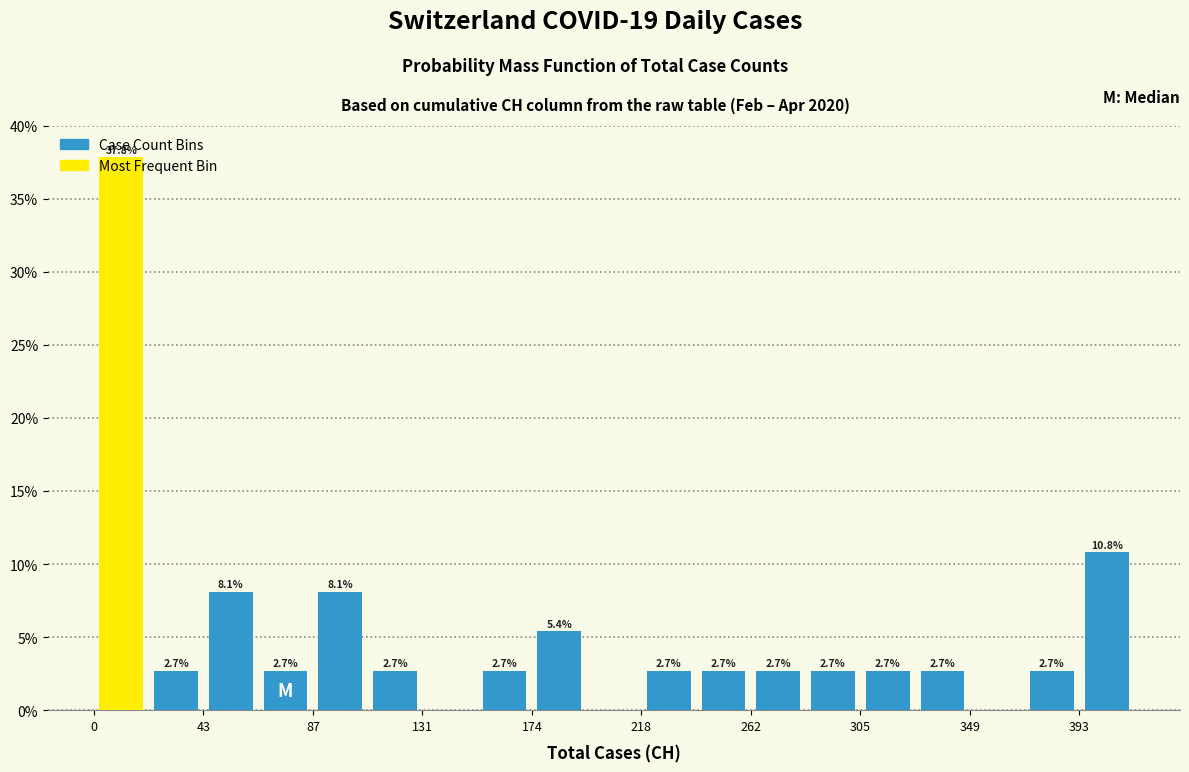

Over which range of the x-axis is the bar tallest?

0 to 20